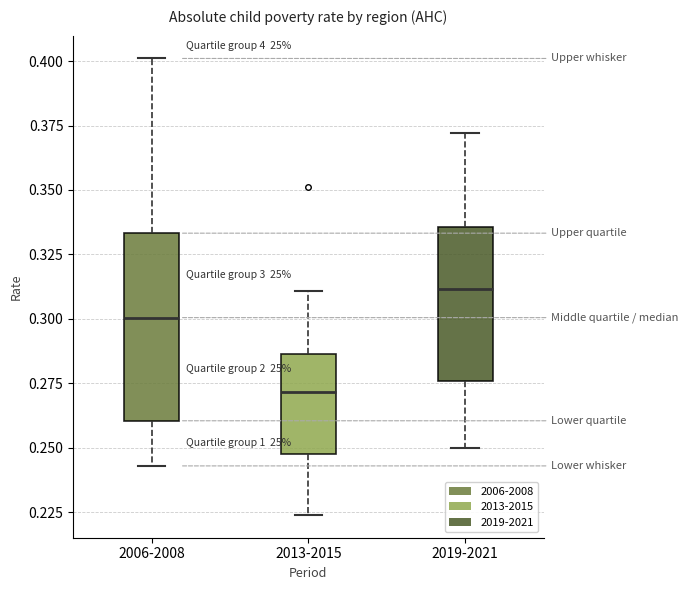

Reading left to right, transcribe this box plot: for each box, give where its median line is, the range the box spans, and where its two whiskers end, as read against the y-axis. The values are not printed on the chart, so give them approximately, as read against the axis.

2006-2008: median 0.300, box 0.260 to 0.335, whiskers 0.245 to 0.400
2013-2015: median 0.270, box 0.250 to 0.285, whiskers 0.225 to 0.310
2019-2021: median 0.310, box 0.275 to 0.335, whiskers 0.250 to 0.370